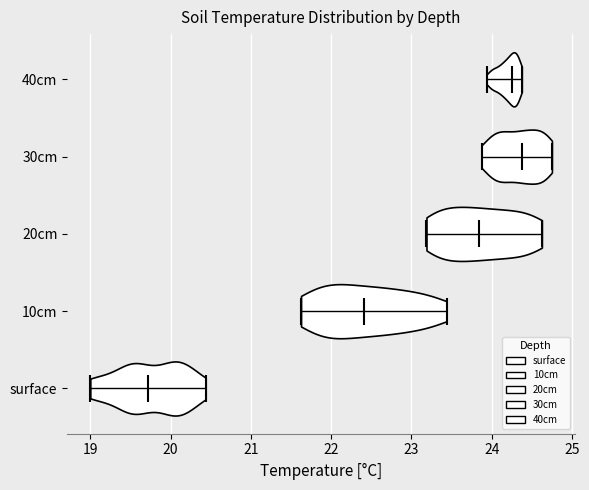

Reading bottom to top, read every violin against the x-axis: where its median line is, and the lowest and highest points it reaches. The values are not printed on the chart, so give them approximately, as read against the axis.

surface: median line 19.7, lowest point 19.0, highest point 20.4
10cm: median line 22.4, lowest point 21.6, highest point 23.4
20cm: median line 23.8, lowest point 23.2, highest point 24.6
30cm: median line 24.4, lowest point 23.9, highest point 24.8
40cm: median line 24.3, lowest point 23.9, highest point 24.4